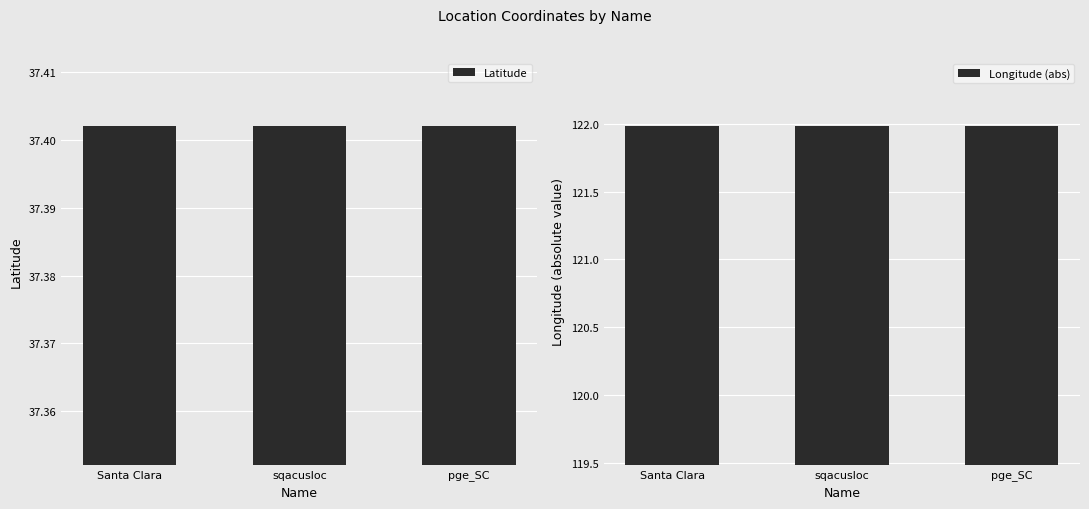

Read the Latitude value at pge_SC.

37.4